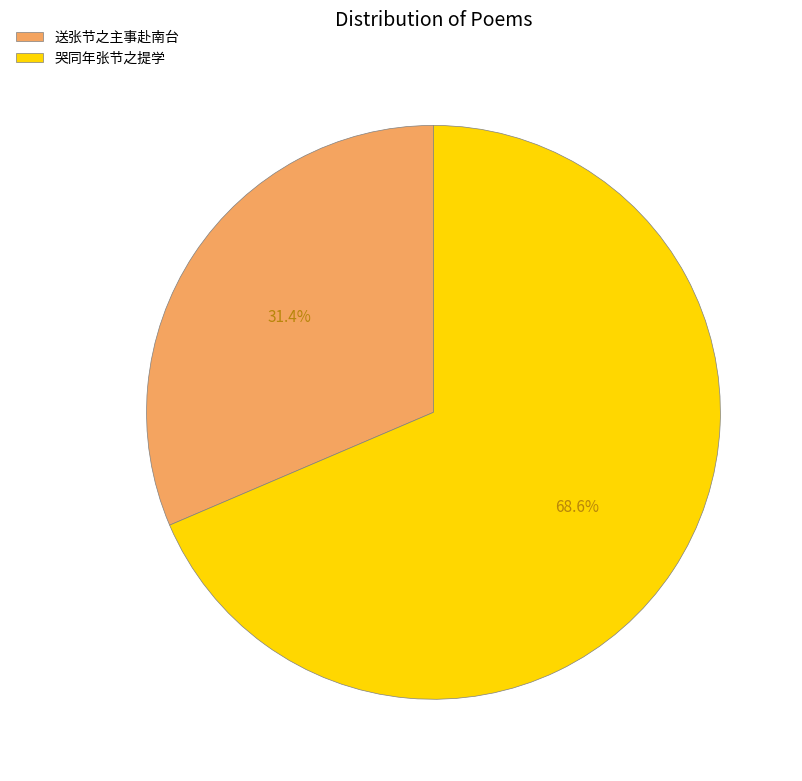

Between 送张节之主事赴南台 and 哭同年张节之提学, which is larger?

哭同年张节之提学